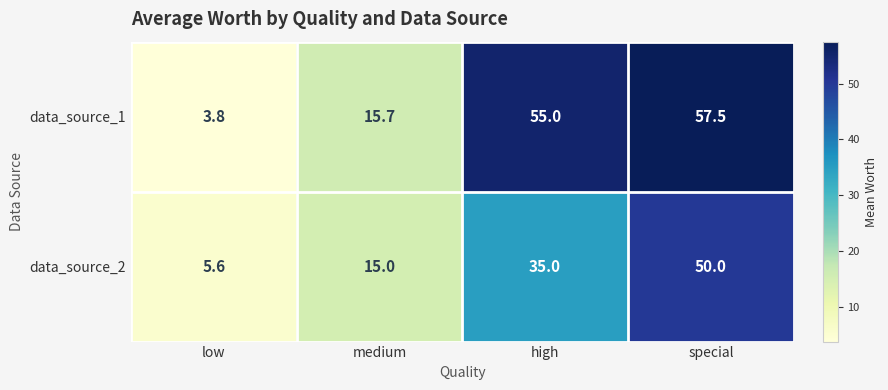

How many data_source_2 values are between 15 and 50?

3